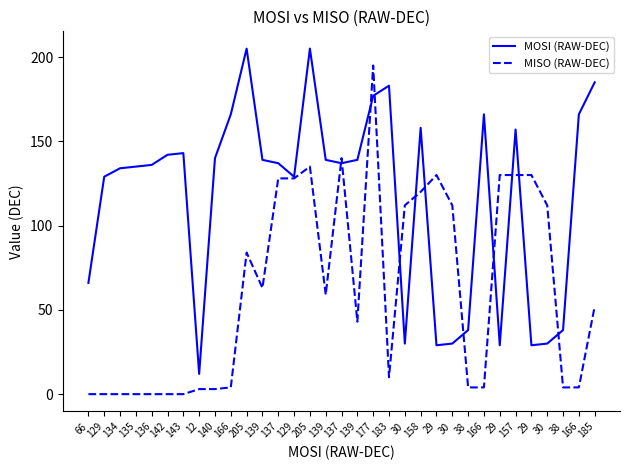

What are all the series names shown in the legend?

MOSI (RAW-DEC), MISO (RAW-DEC)